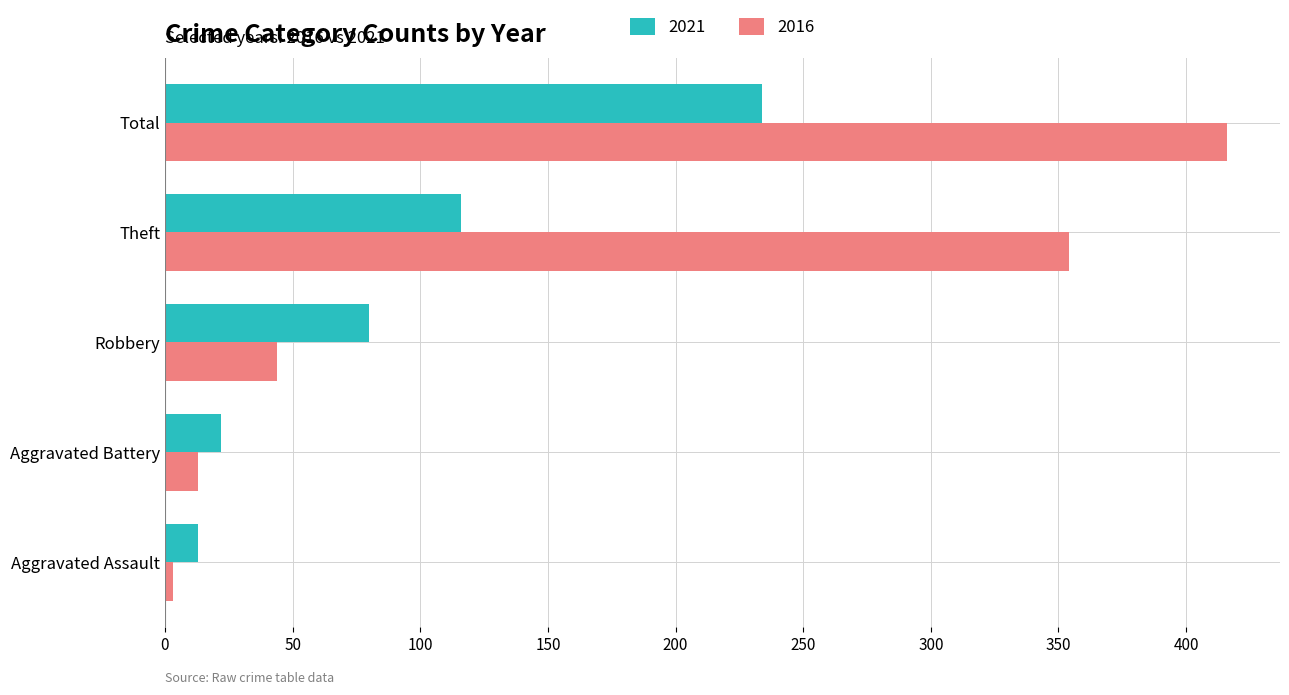

Is it true that 2021 equals 13 at Aggravated Assault?

True